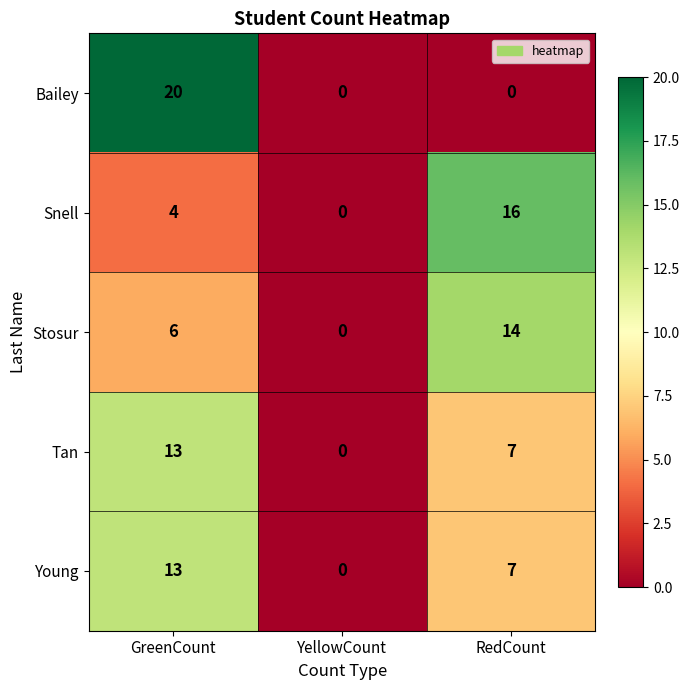

What is the average value of the Tan series?

7